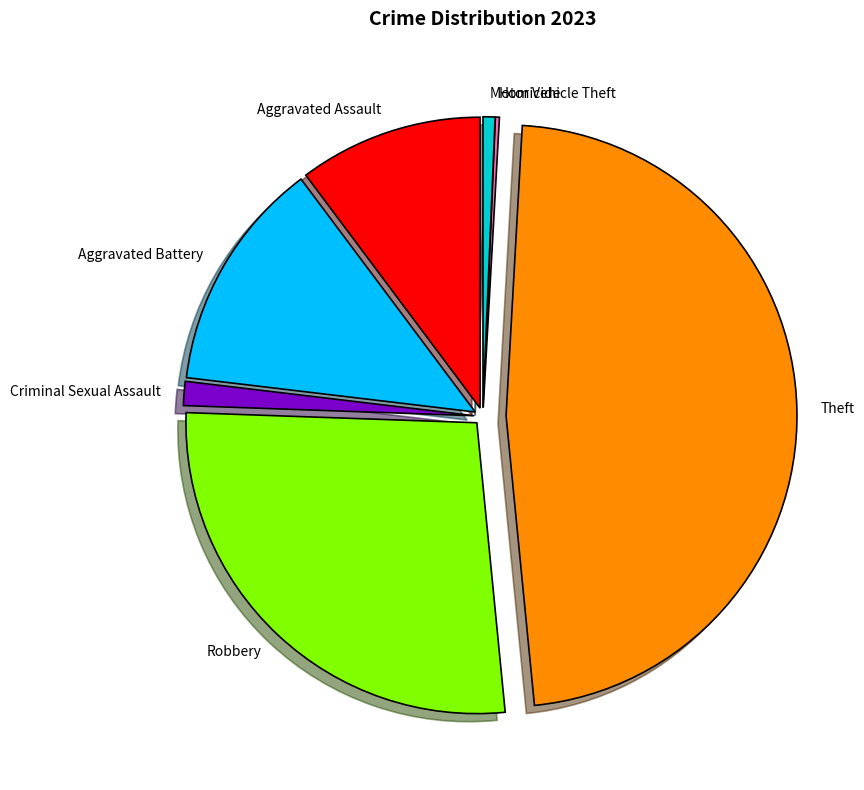

Is Robbery the majority of the pie?

No